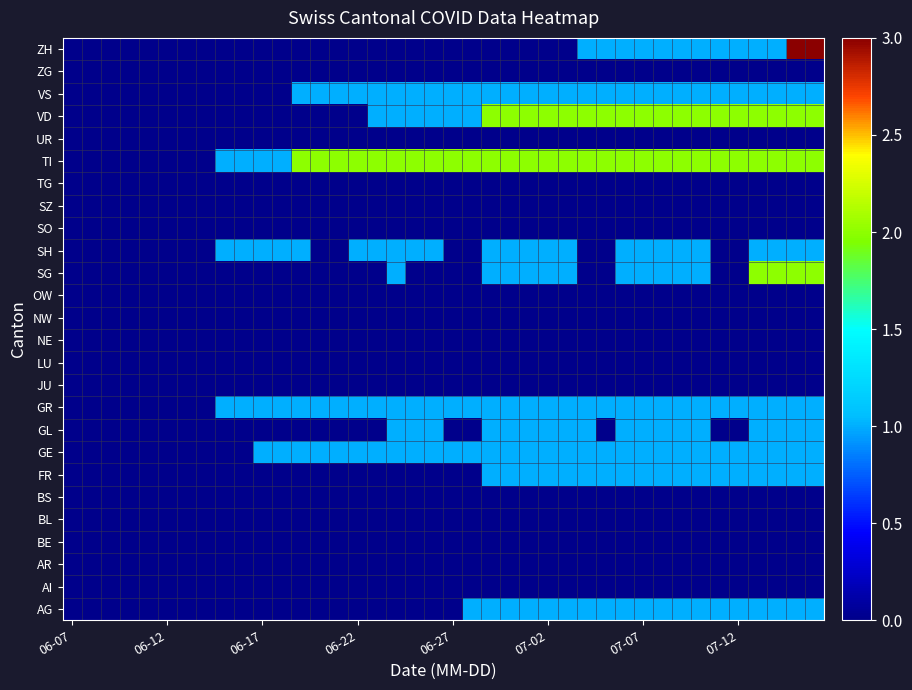

How many series are shown in this chart?

26